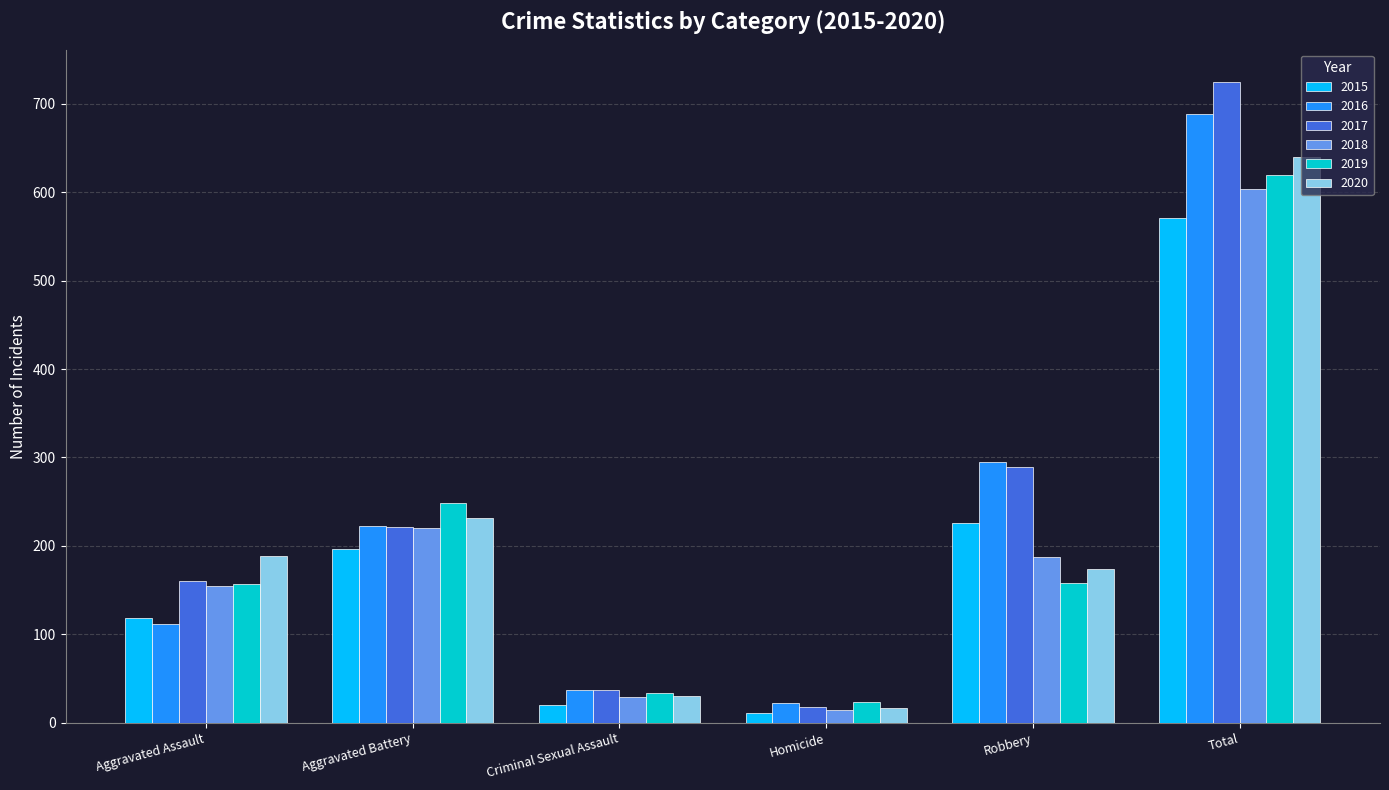

Which series has the largest total across all categories?

2017